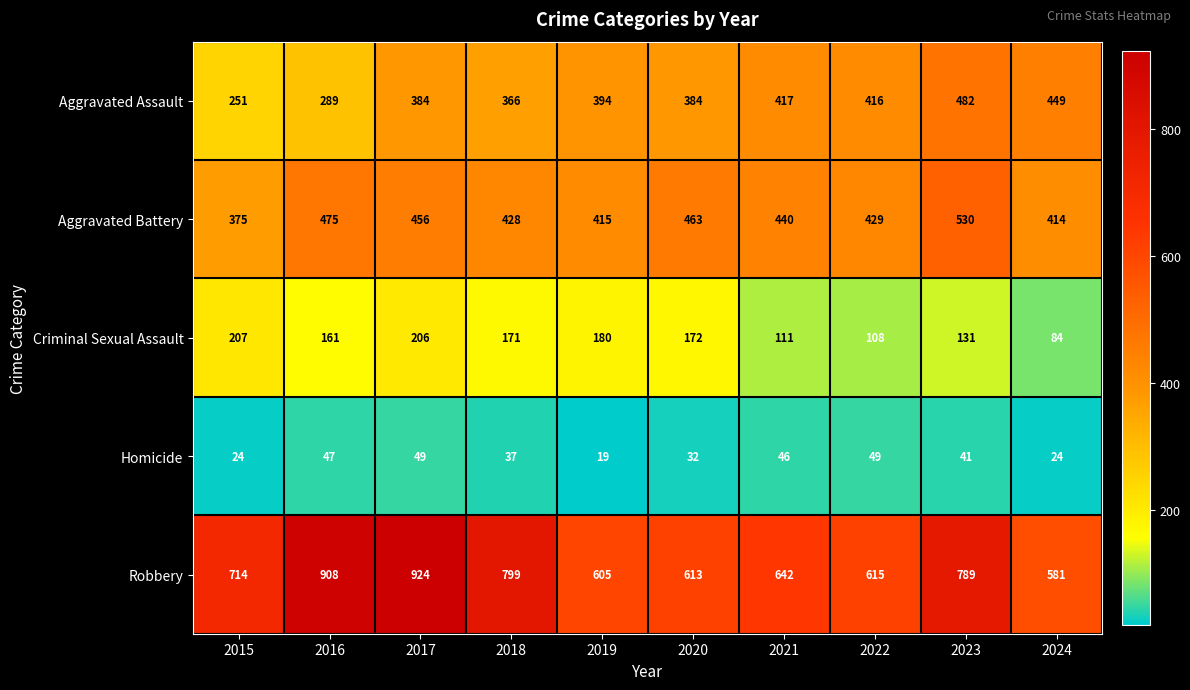

True or false: Robbery has a value of 581 at 2024.

True